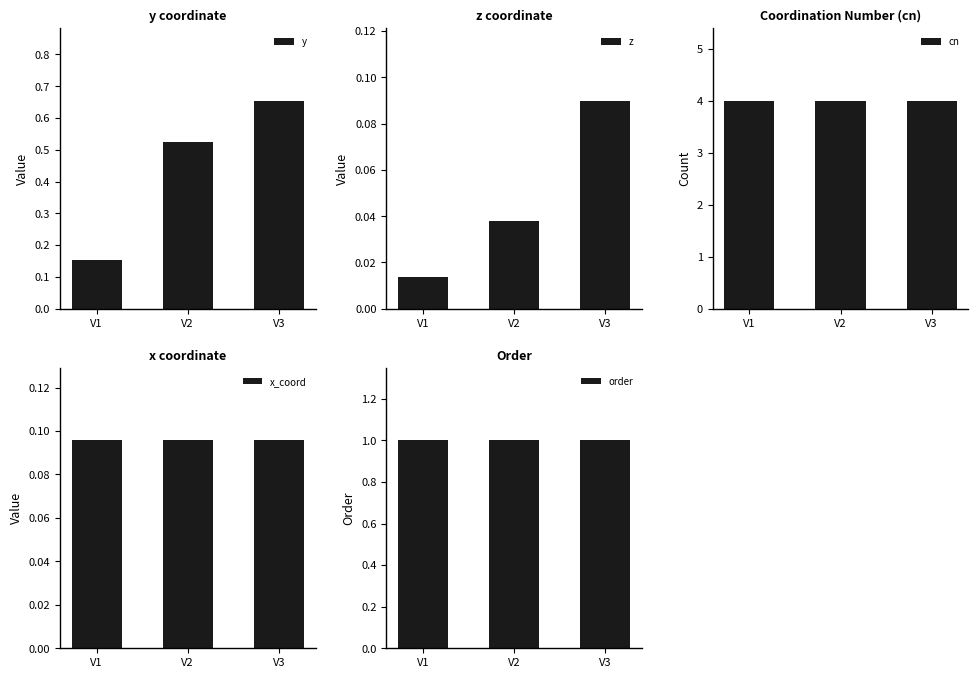

Between V1 and V2, which is larger?

V2